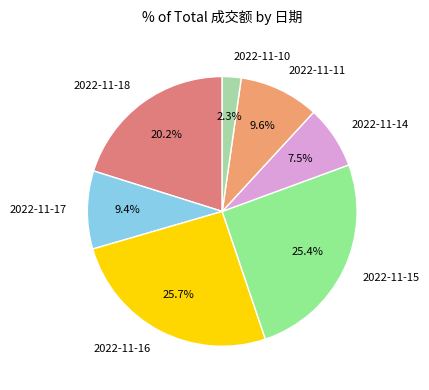

To the nearest percent, what is the combined percentage of 2022-11-11 and 2022-11-14?

17%